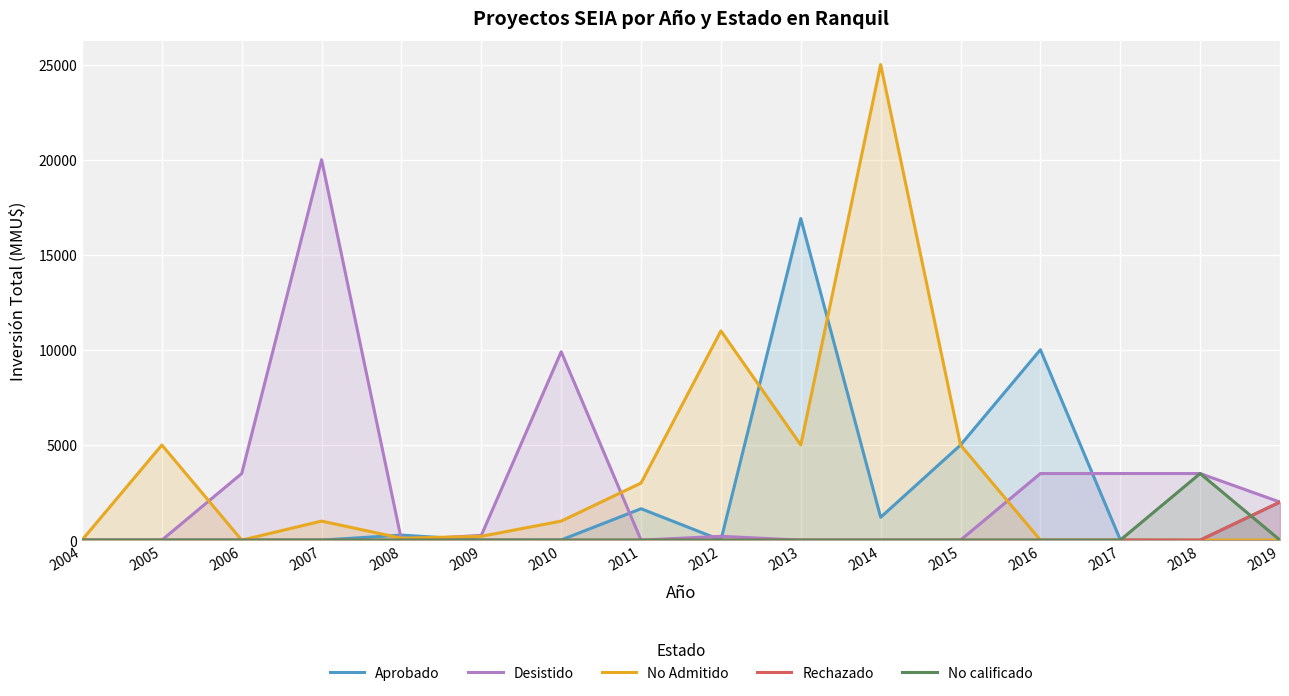

Rank the series by their maximum value, from highest to lowest.

No Admitido, Desistido, Aprobado, No calificado, Rechazado